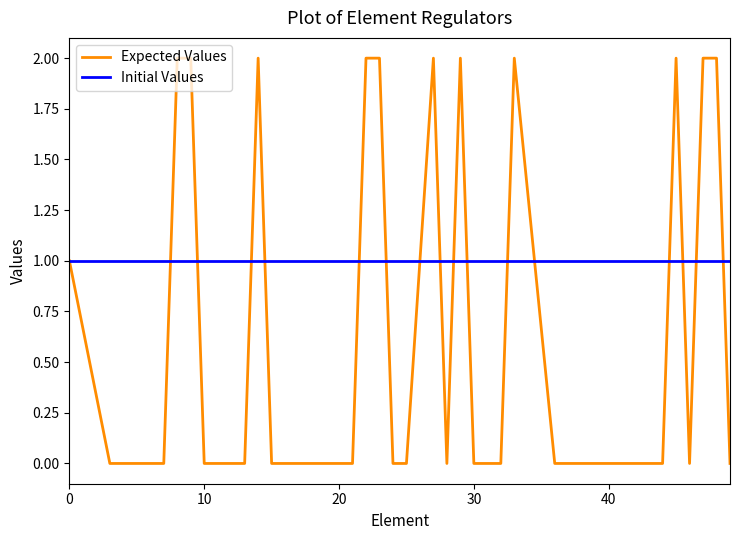

Which series has the largest total across all categories?

Initial Values